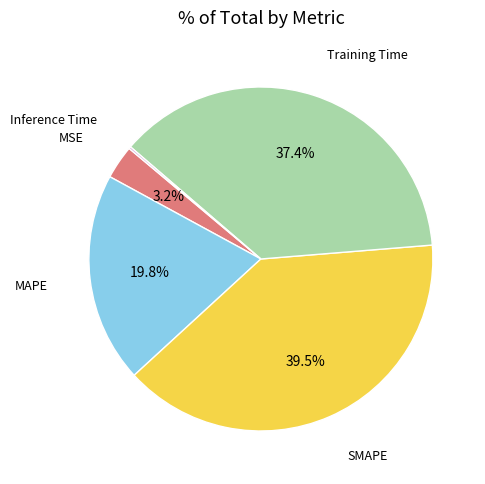

What is the largest slice in the pie chart?

SMAPE